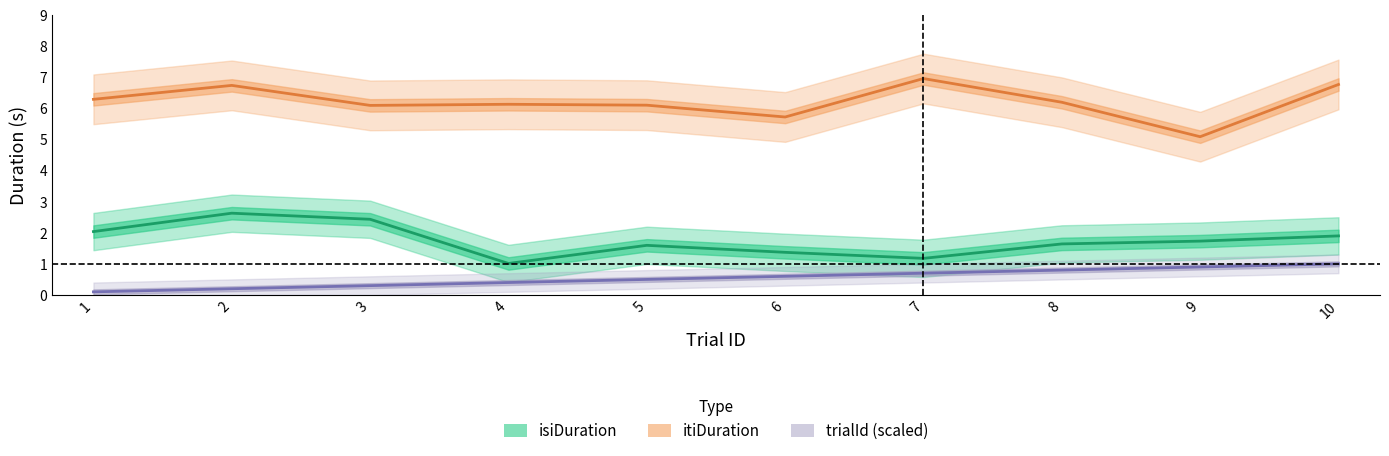

Which has a higher value, 4 or 2?

2